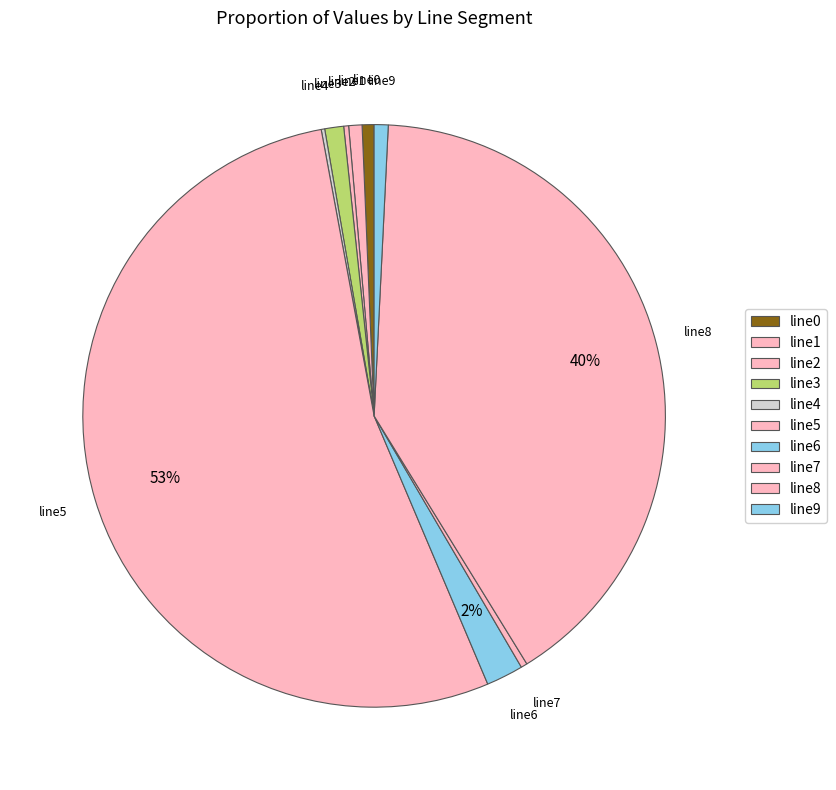

What percentage is the line8 slice, to the nearest percent?

40%